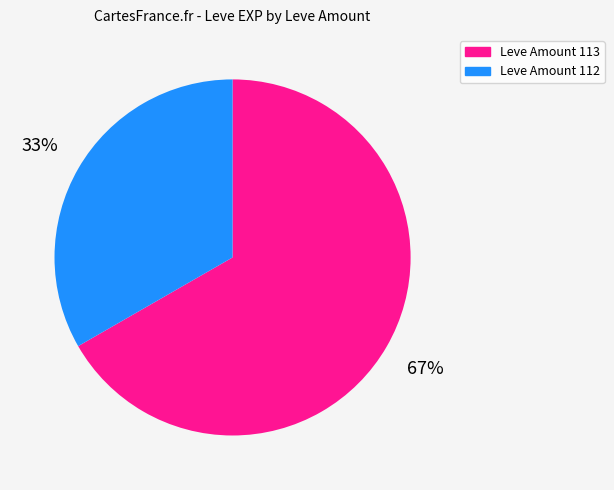

Is there any slice that represents more than half of the pie?

Yes